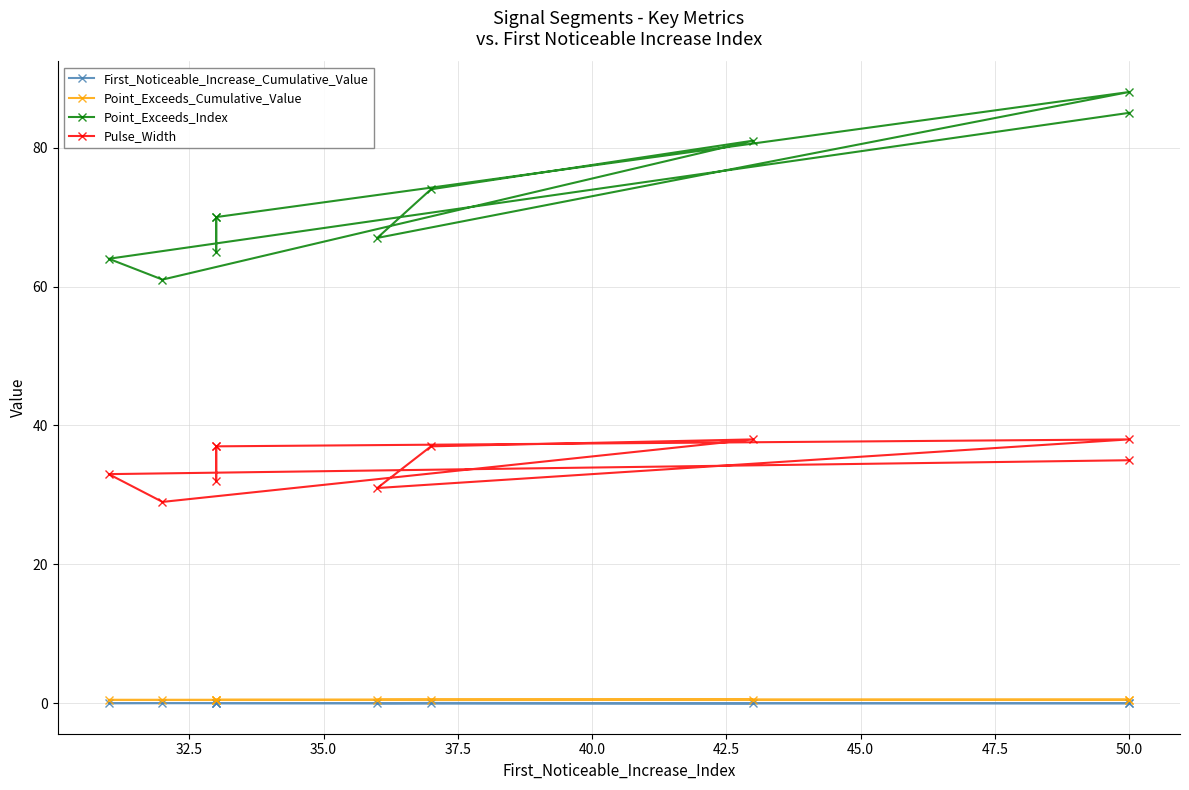

Is it true that First_Noticeable_Increase_Cumulative_Value equals 0.0 at 50.0?

False